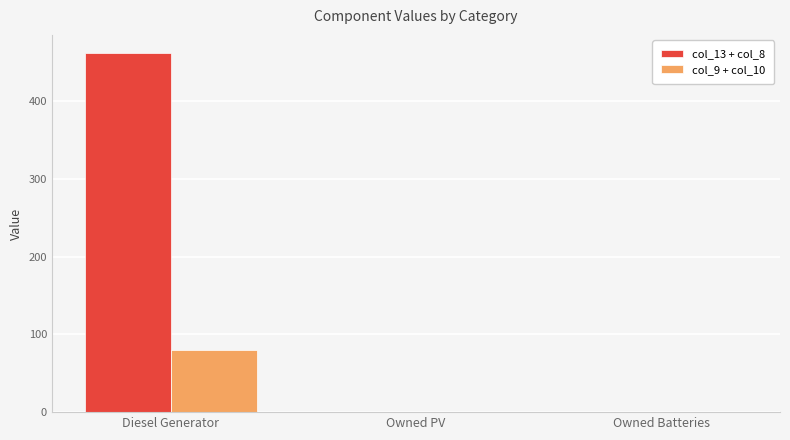

What is the sum of all col_9 + col_10 values?

80